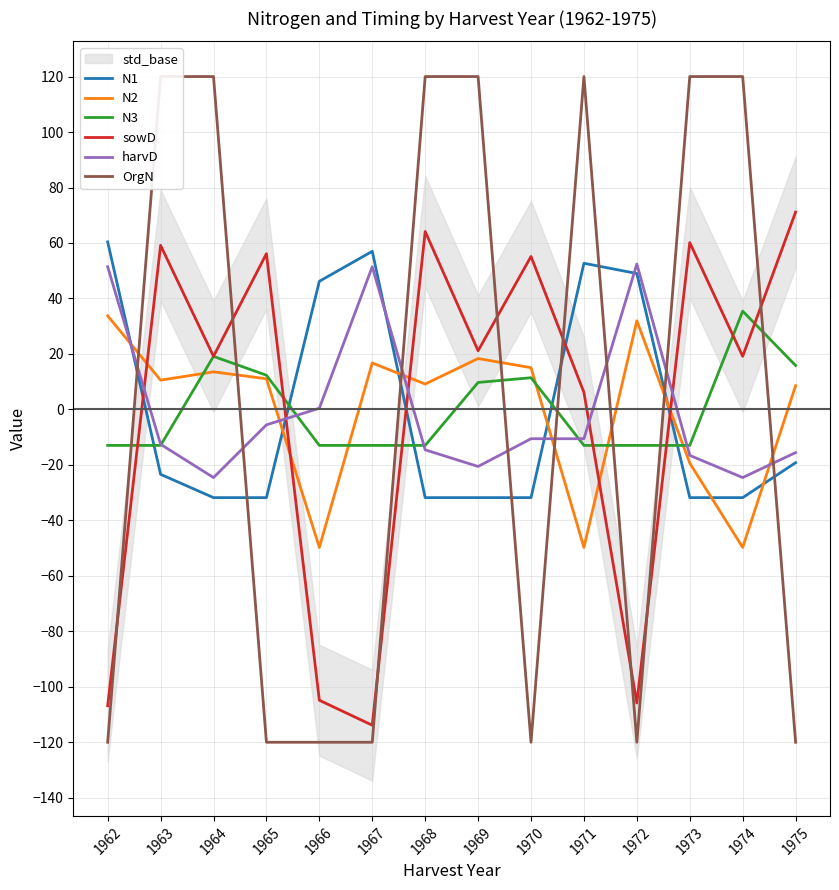

At how many categories does at least one series exceed -7?

14